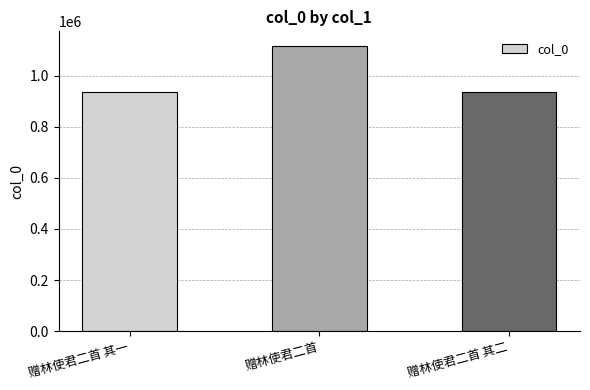

Which has a higher value, 赠林使君二首 or 赠林使君二首 其一?

赠林使君二首